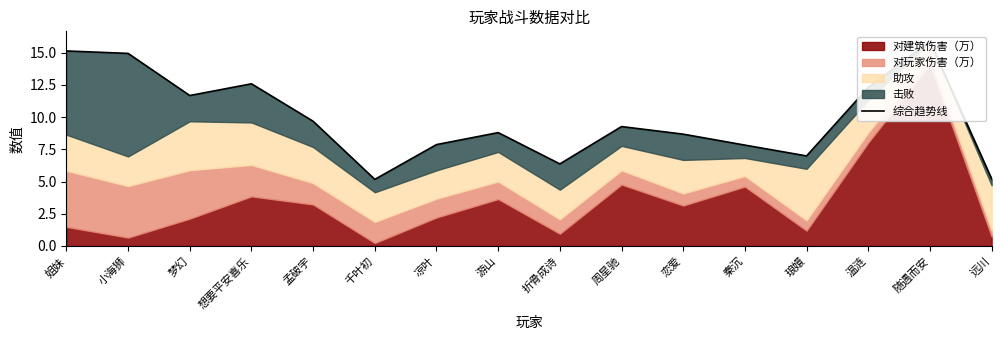

What is the smallest value displayed?

5.2